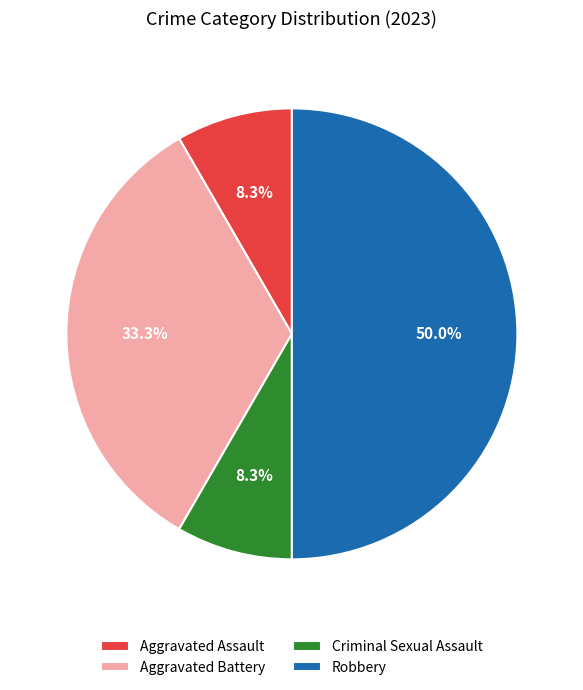

To the nearest percent, what is the difference between the Criminal Sexual Assault and Robbery slice percentages?

42%